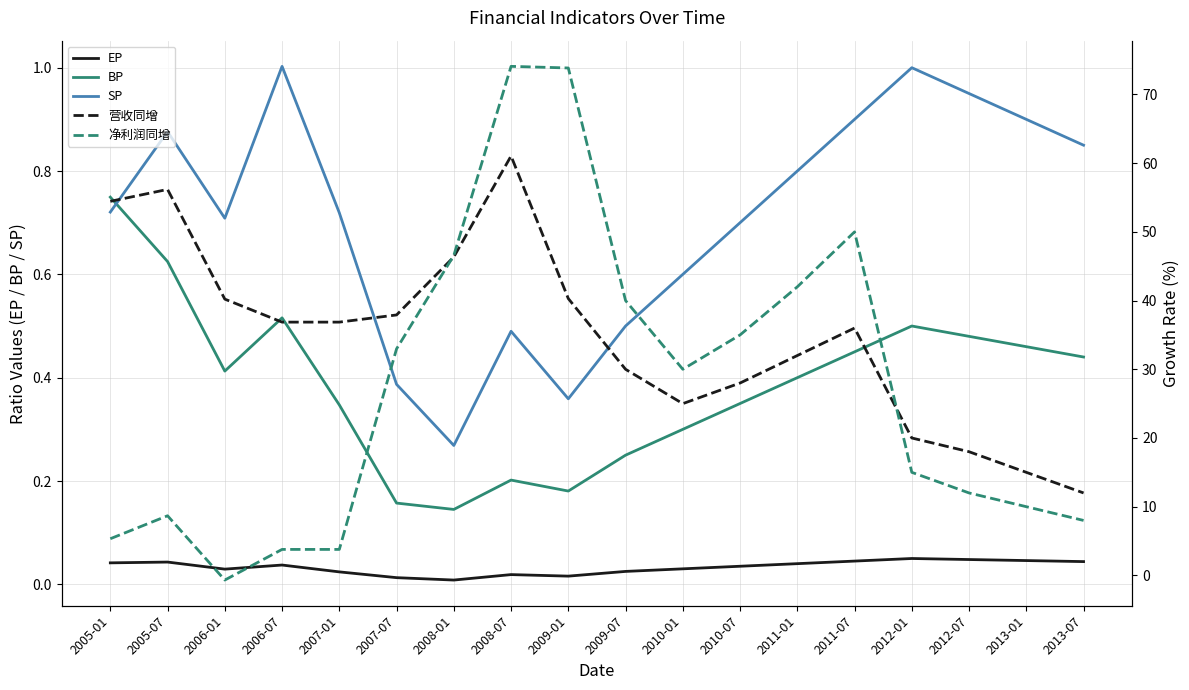

Where is EP nearest to the value 0?

2008-01